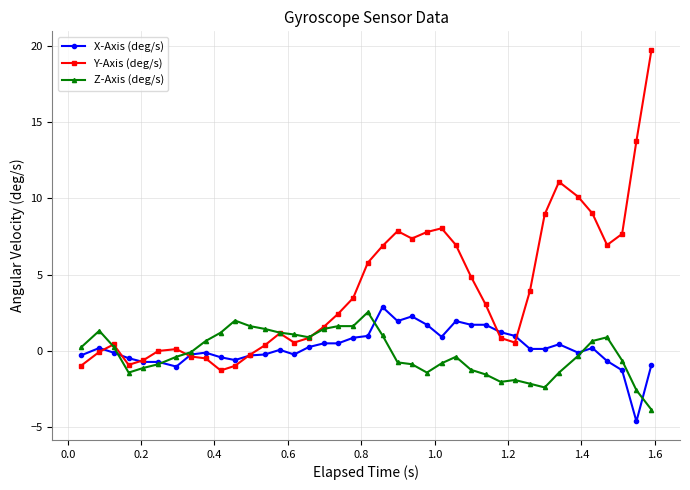

Which series has the largest range (max minus min)?

Y-Axis (deg/s)